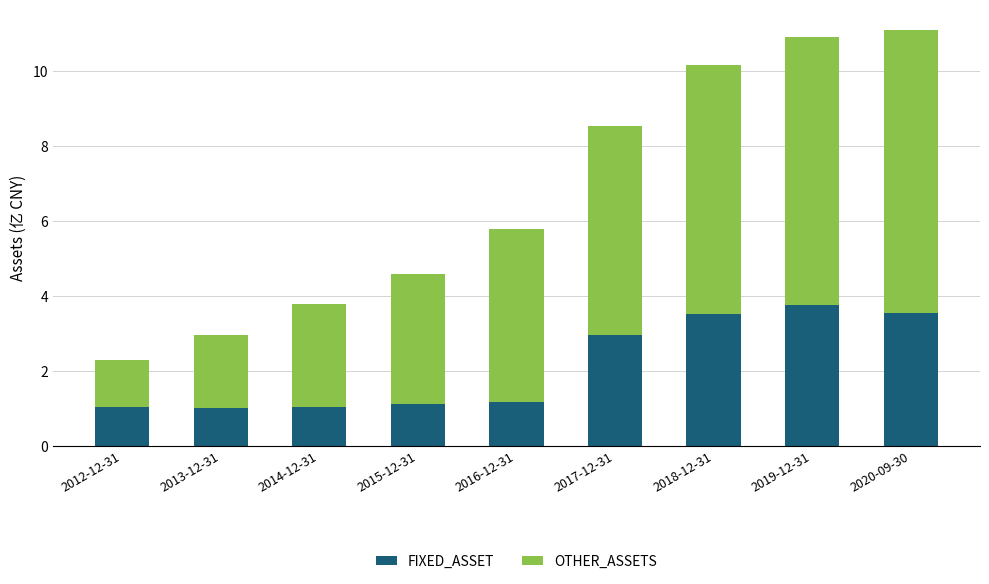

What is the minimum value for FIXED_ASSET?

1.0